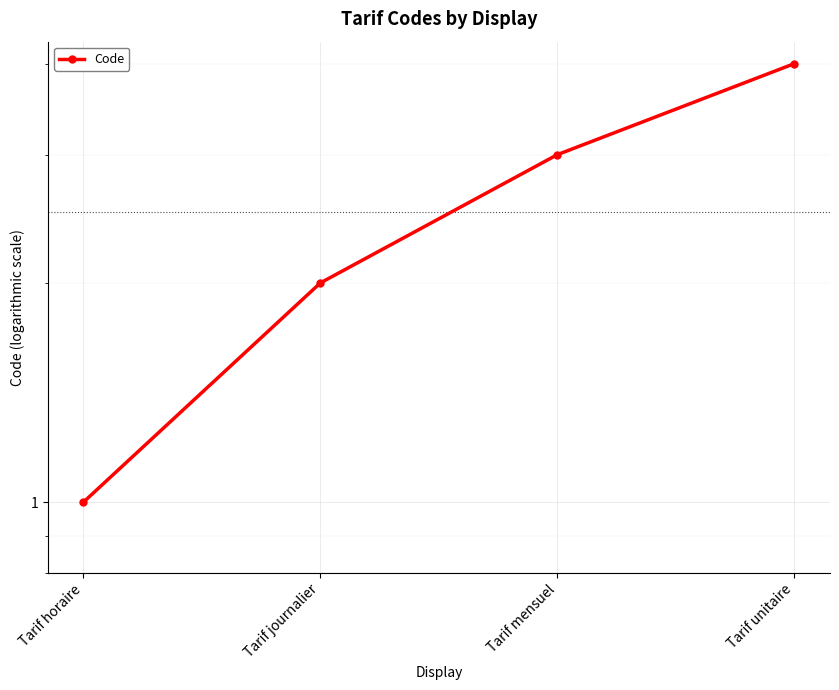

What is the change in value from Tarif horaire to Tarif journalier?

+1